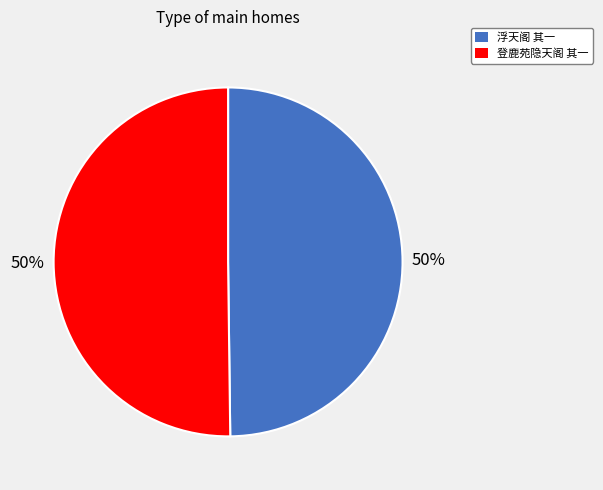

True or false: 登鹿苑隐天阁 其一 accounts for 44% of the total.

False